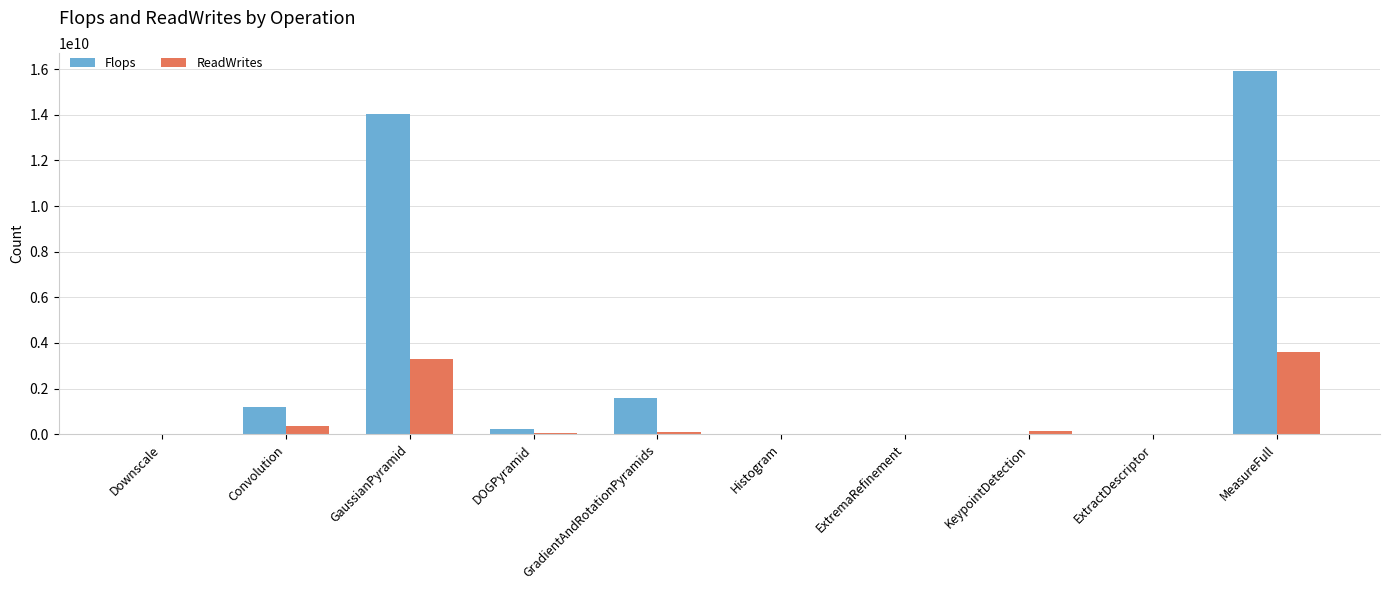

Which series has the widest spread of values?

Flops